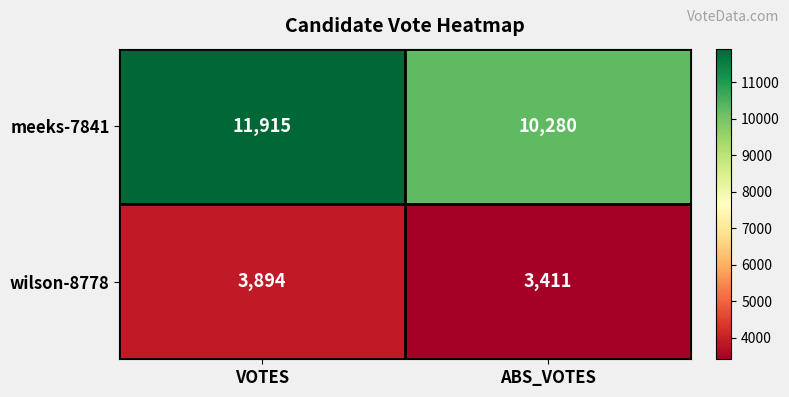

Which label corresponds to the largest value in the chart?

VOTES